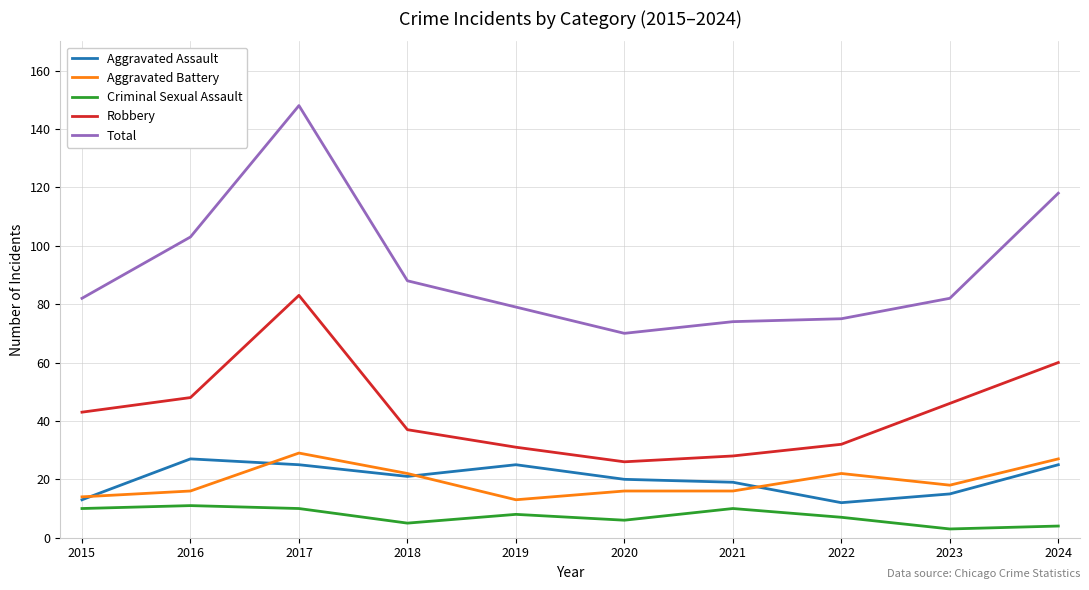

What is the greatest value displayed?

148